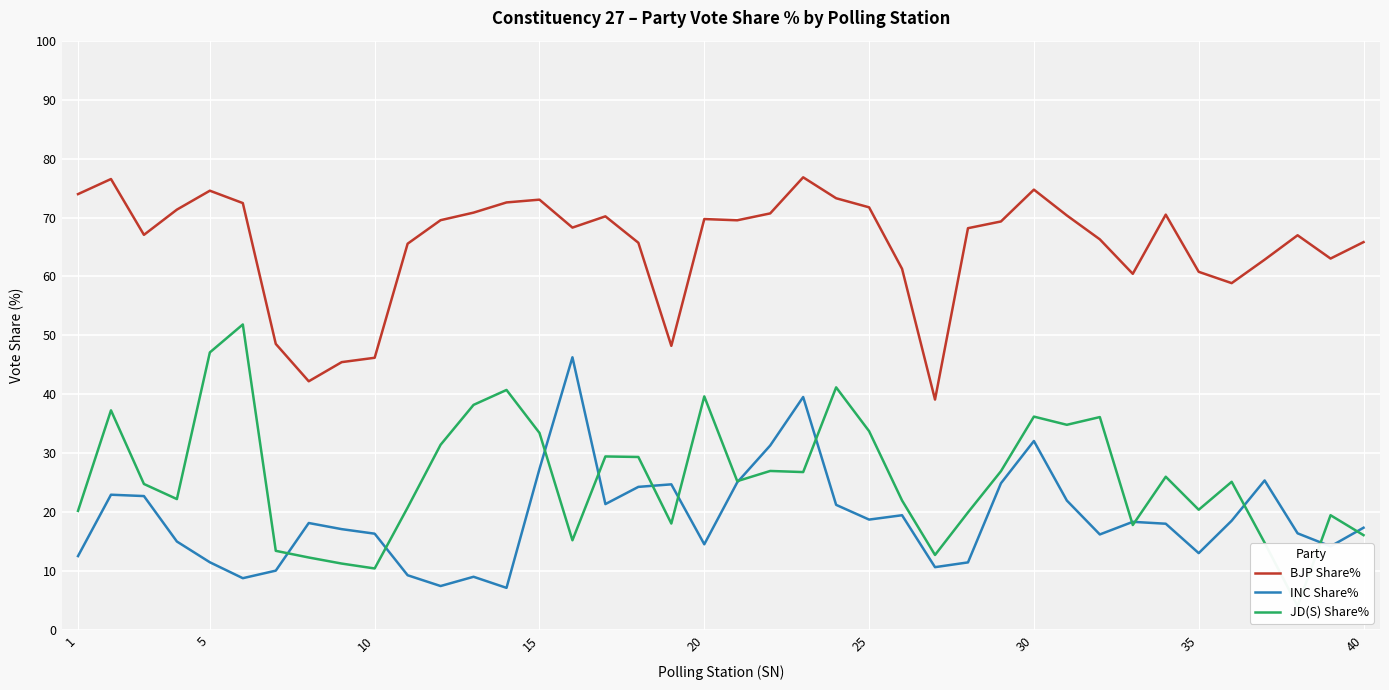

True or false: INC Share% and BJP Share% cross at least once.

False